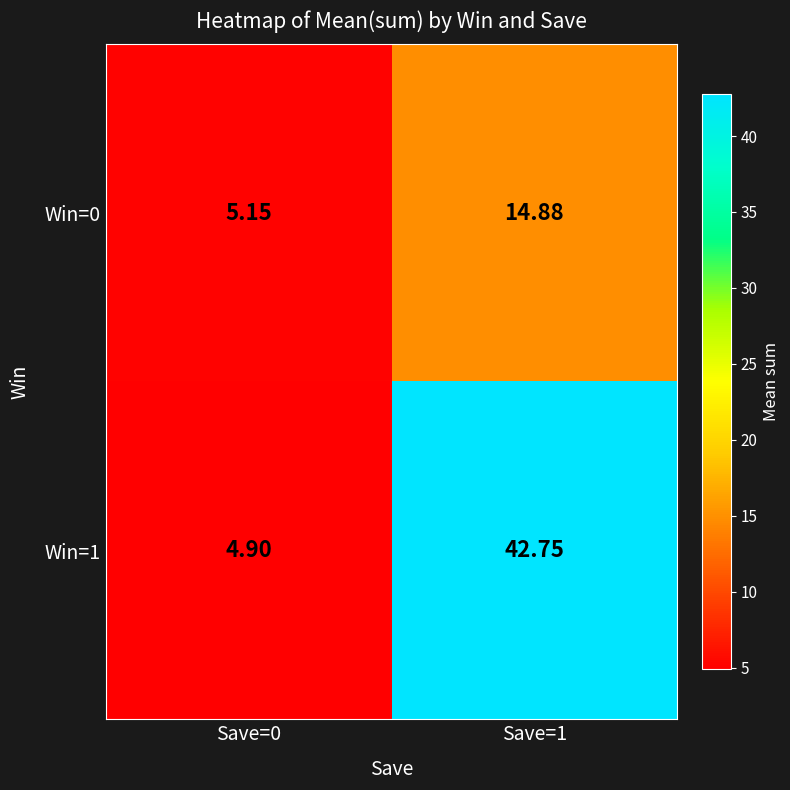

List the series in order of their overall mean, highest first.

Win=1, Win=0